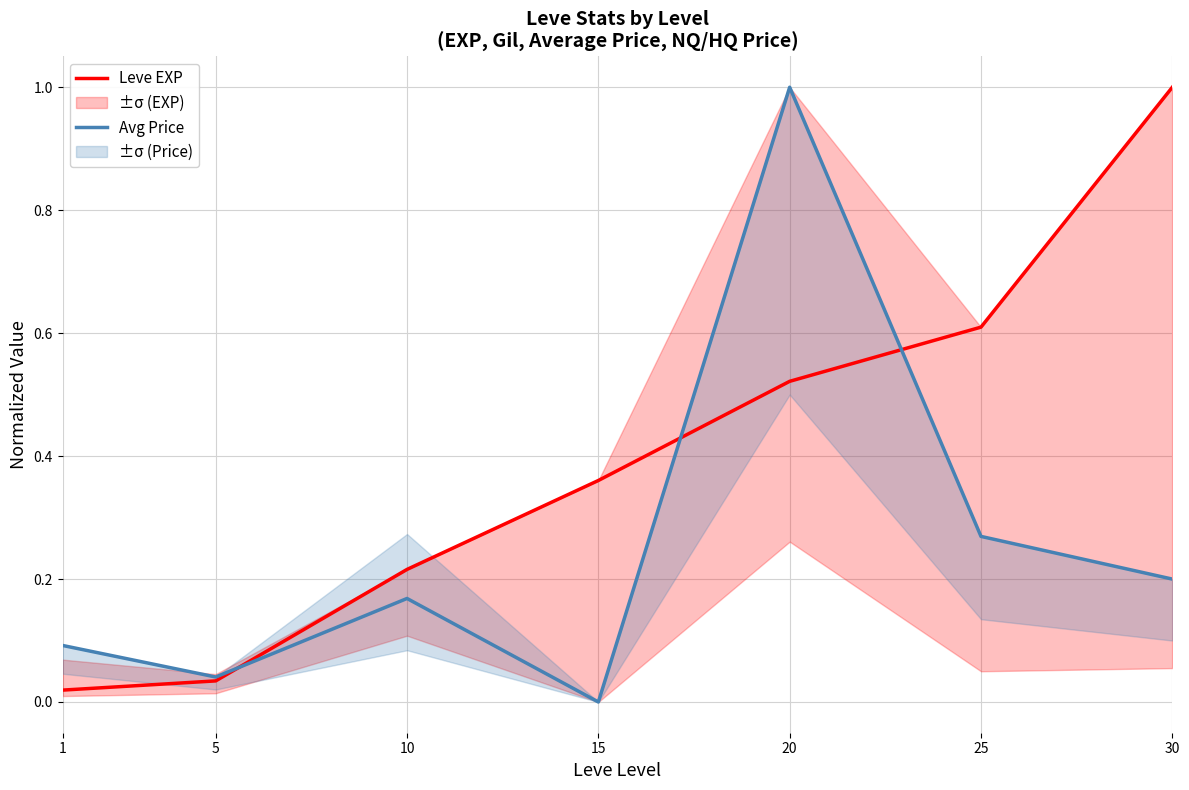

At 10, list the series in order from smallest to largest.

Avg Price, Leve EXP